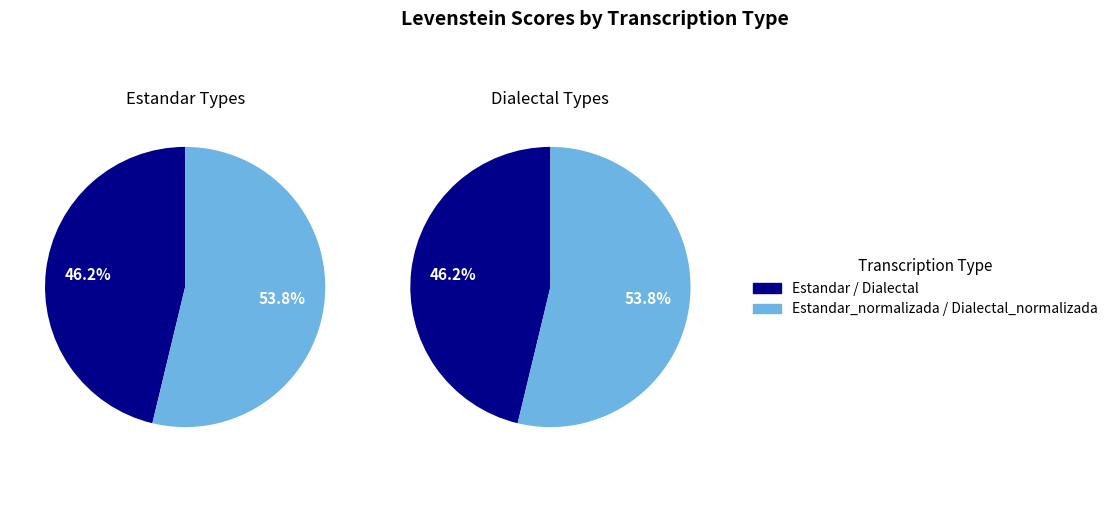

True or false: Estandar accounts for 23% of the total.

True